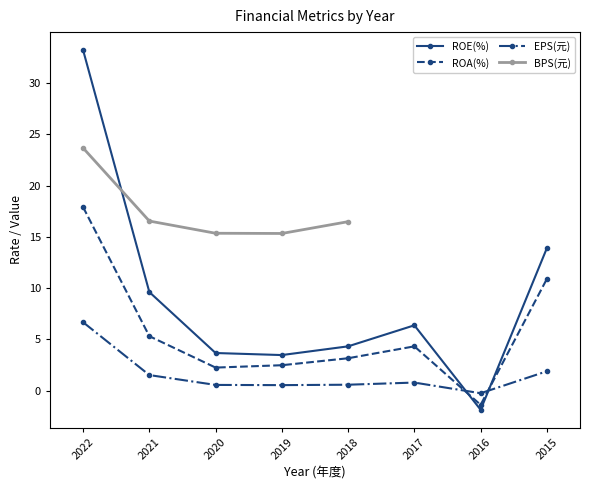

After their last crossing, which series has the higher values: ROE(%) or EPS(元)?

ROE(%)